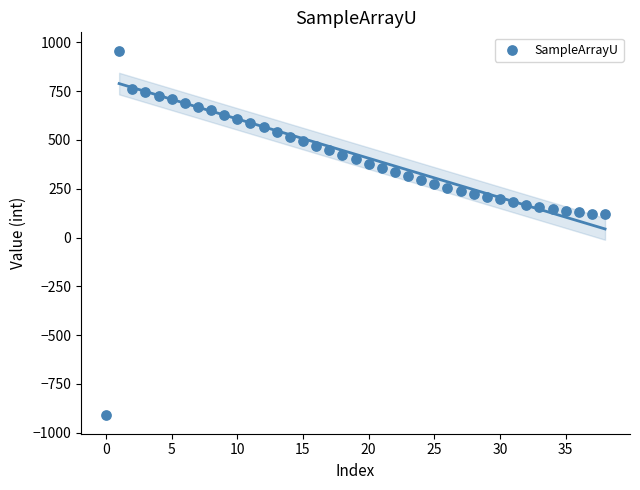

What is the range of Y values (max minus min)?

1870